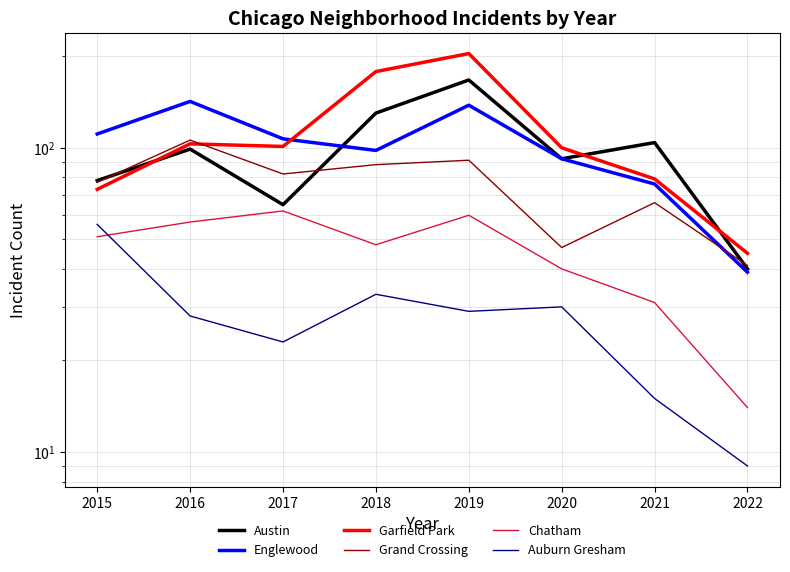

What is the spread (max minus min) of values at 2021?

89